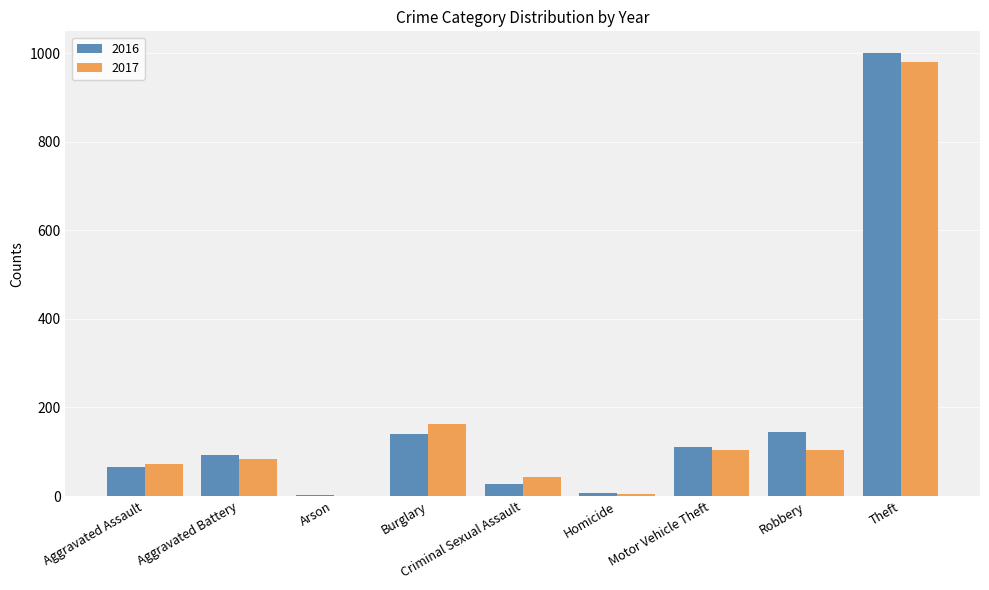

What is the total value across all series at Robbery?

249